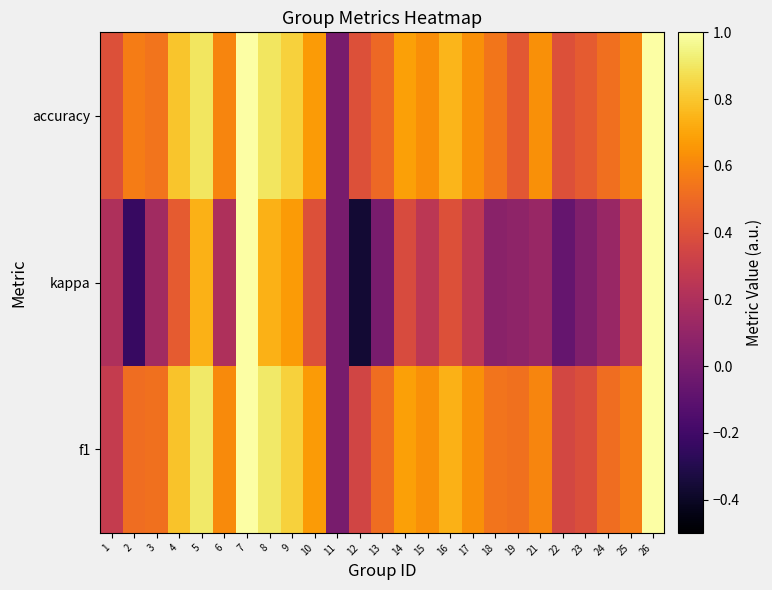

At which category does the chart reach its peak across all series?

7